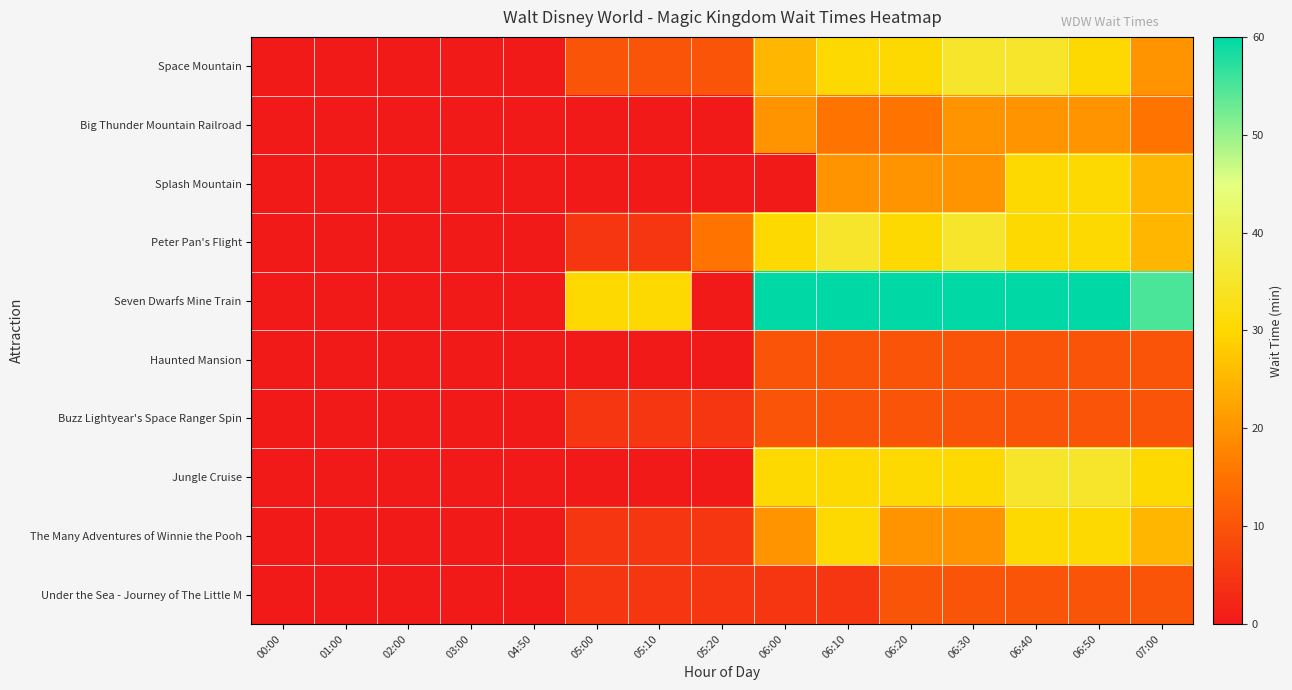

At which category is the sum across all series the highest?

06:40